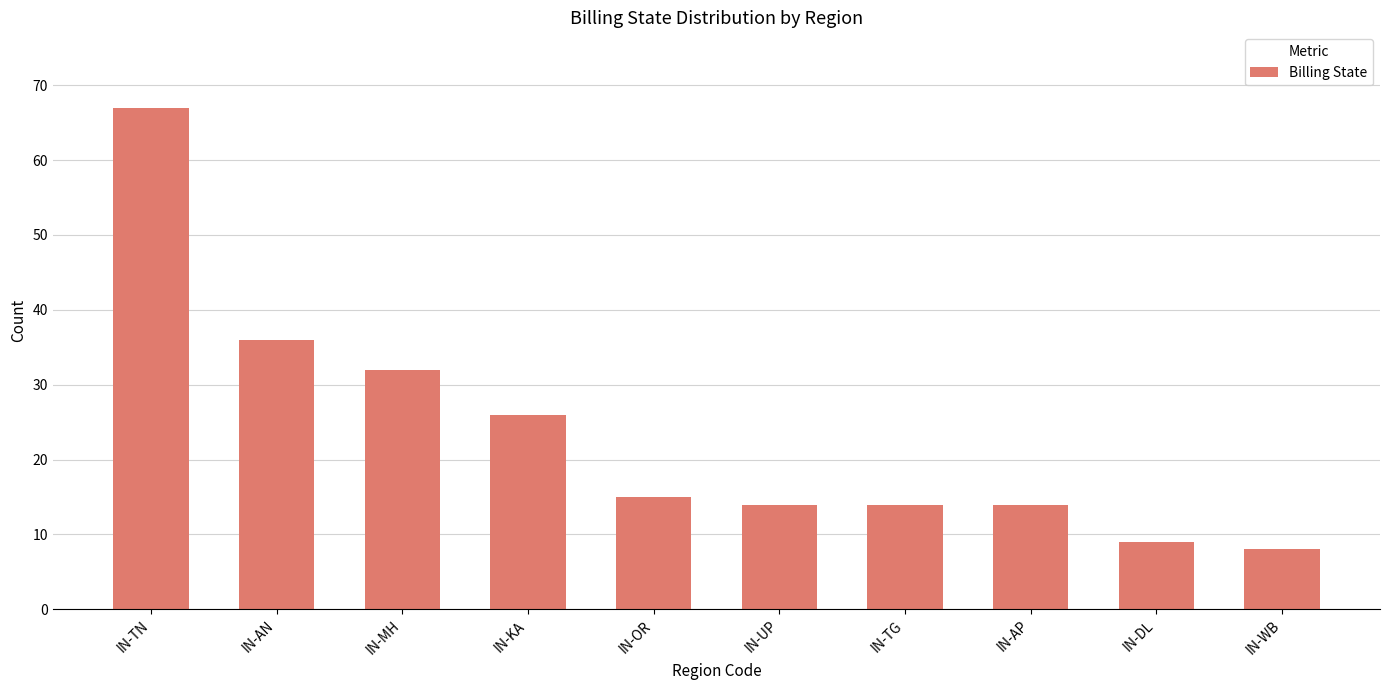

Reading left to right, list all the values displayed in this chart.

IN-TN=67	IN-AN=36	IN-MH=32	IN-KA=26	IN-OR=15	IN-UP=14	IN-TG=14	IN-AP=14	IN-DL=9	IN-WB=8